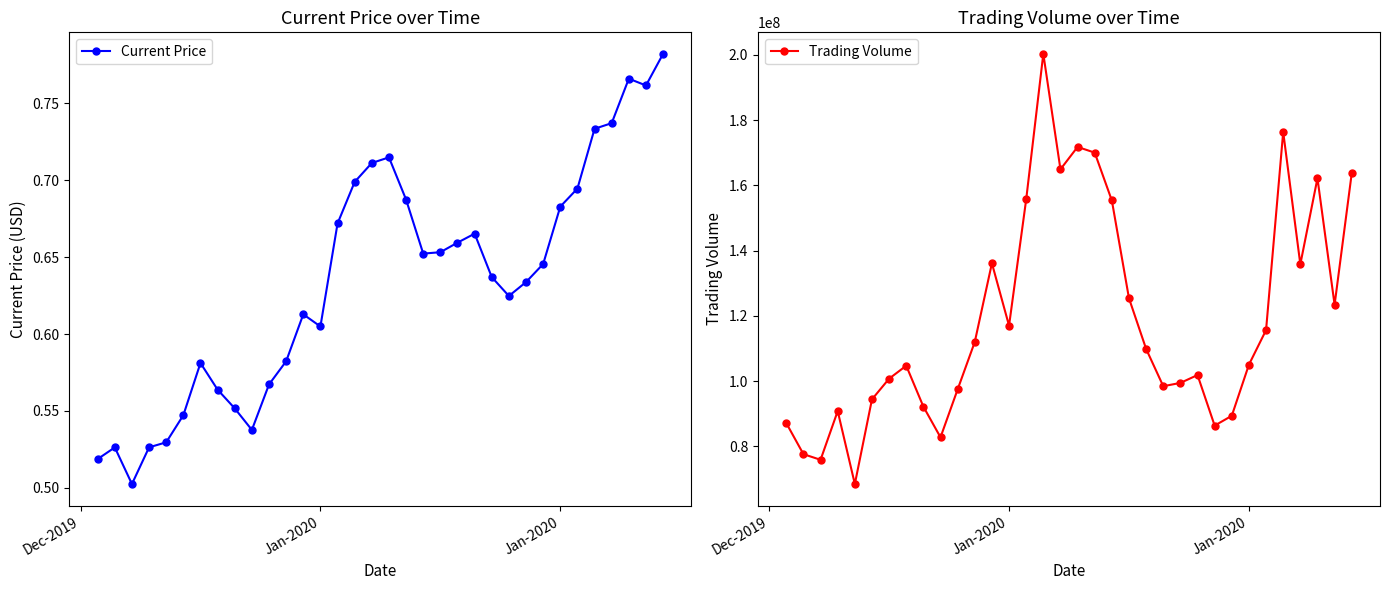

What is the average value of the Current Price series?

0.6